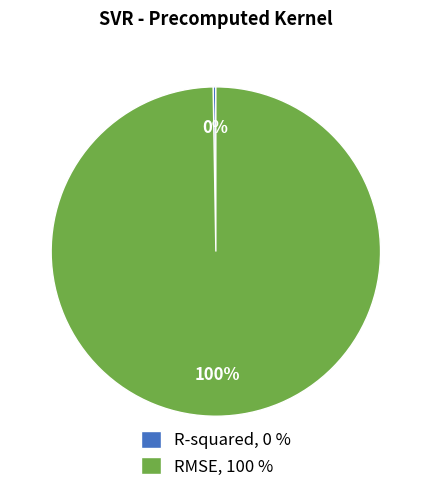

To the nearest percent, what portion does RMSE represent?

100%